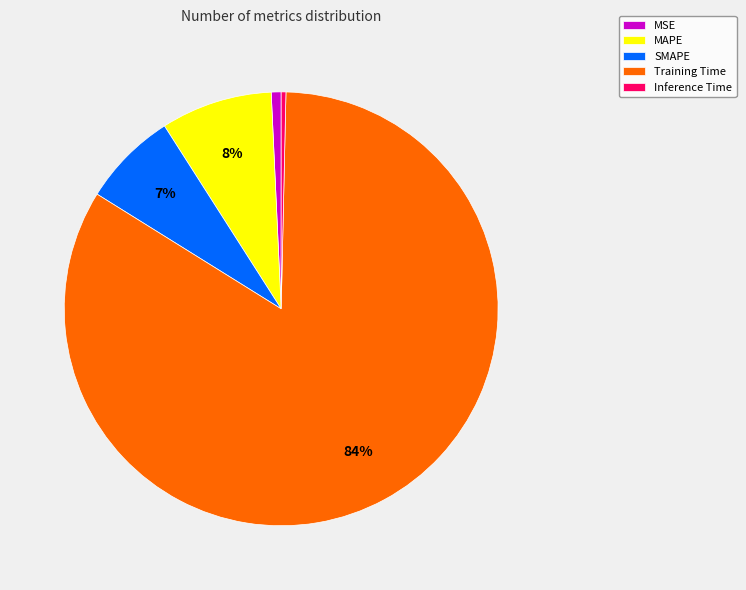

To the nearest percent, what portion does MSE represent?

1%